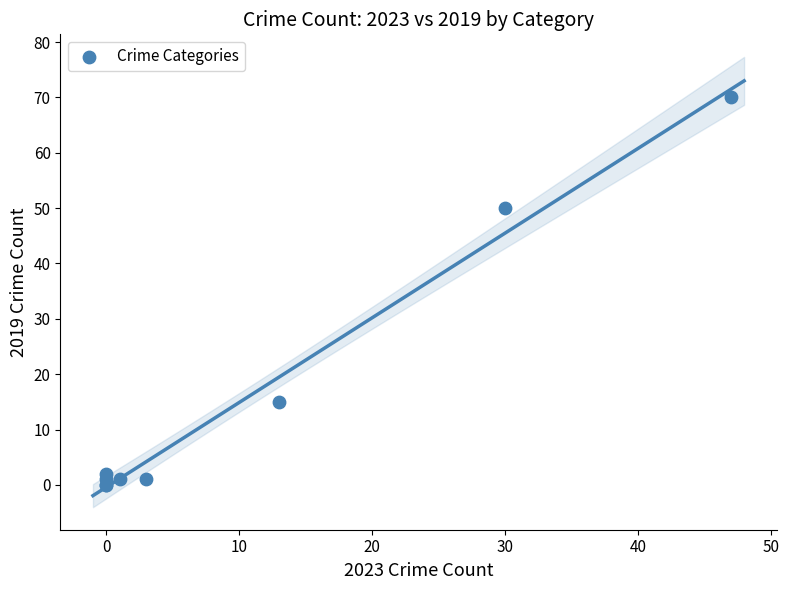

What Y value in the scatter plot is closest to 35?

50